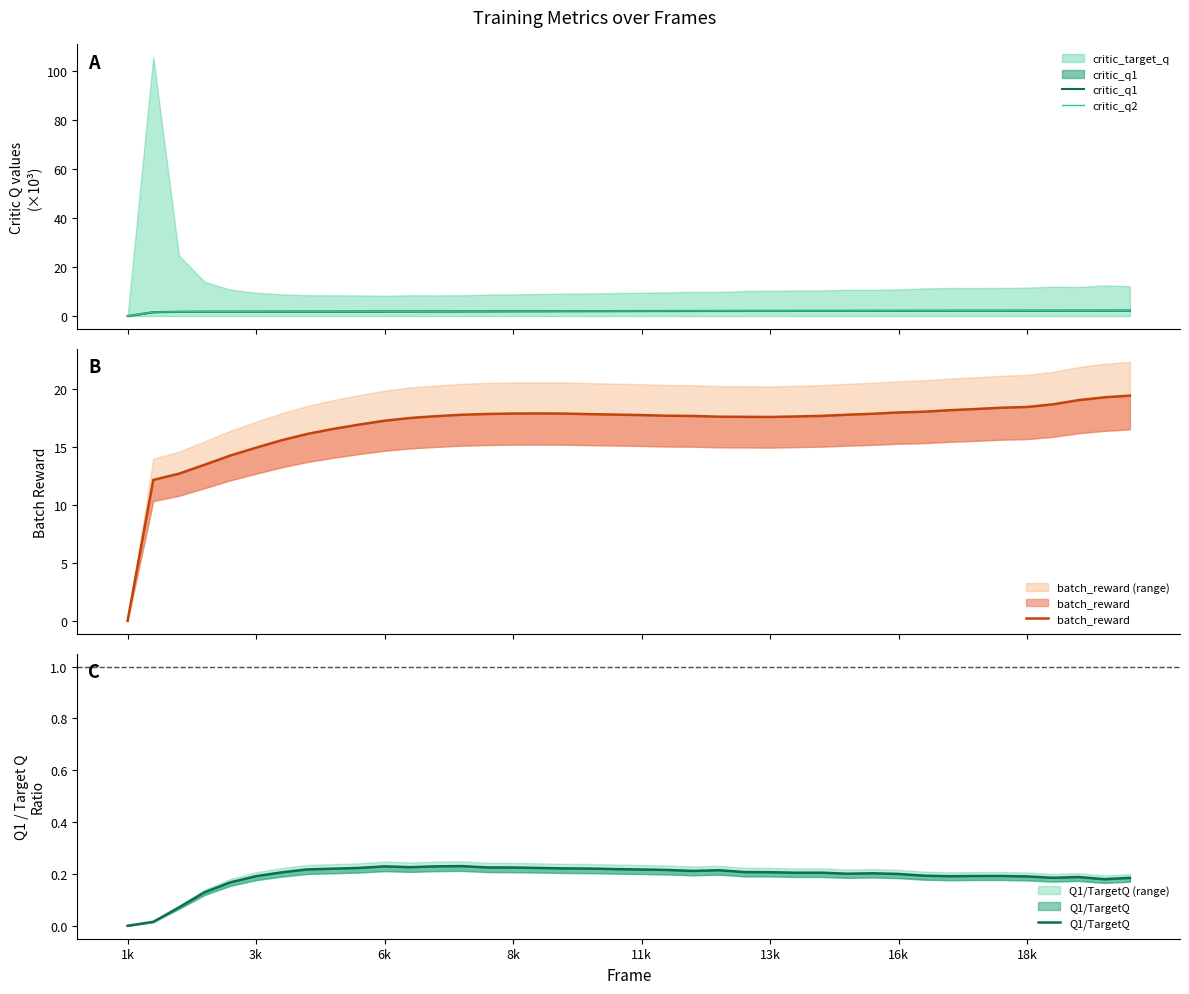

Reading left to right, extract all data points from this chart.

critic_q1: 0.0	1.6	1.7	1.8	1.8	1.8	1.8	1.8	1.9	1.9	1.9	1.9	1.9	2.0	2.0	2.0	2.0	2.0	2.0	2.1	2.1	2.1	2.1	2.1	2.1	2.1	2.1	2.1	2.2	2.2	2.2	2.2	2.2	2.2	2.2	2.2	2.2	2.2	2.2	2.3
critic_q2: 0.0	1.6	1.7	1.8	1.8	1.8	1.8	1.8	1.9	1.9	1.9	1.9	1.9	2.0	2.0	2.0	2.0	2.0	2.0	2.1	2.1	2.1	2.1	2.1	2.1	2.1	2.1	2.1	2.2	2.2	2.2	2.2	2.2	2.2	2.2	2.2	2.2	2.2	2.2	2.3
batch_reward: 0.0	12.2	12.7	13.5	14.3	14.9	15.6	16.1	16.6	16.9	17.3	17.5	17.7	17.8	17.8	17.9	17.9	17.9	17.8	17.8	17.7	17.7	17.7	17.6	17.6	17.6	17.6	17.7	17.8	17.9	18.0	18.0	18.2	18.3	18.4	18.4	18.7	19.0	19.3	19.4
Q1/TargetQ: 0.0	0.0	0.1	0.1	0.2	0.2	0.2	0.2	0.2	0.2	0.2	0.2	0.2	0.2	0.2	0.2	0.2	0.2	0.2	0.2	0.2	0.2	0.2	0.2	0.2	0.2	0.2	0.2	0.2	0.2	0.2	0.2	0.2	0.2	0.2	0.2	0.2	0.2	0.2	0.2